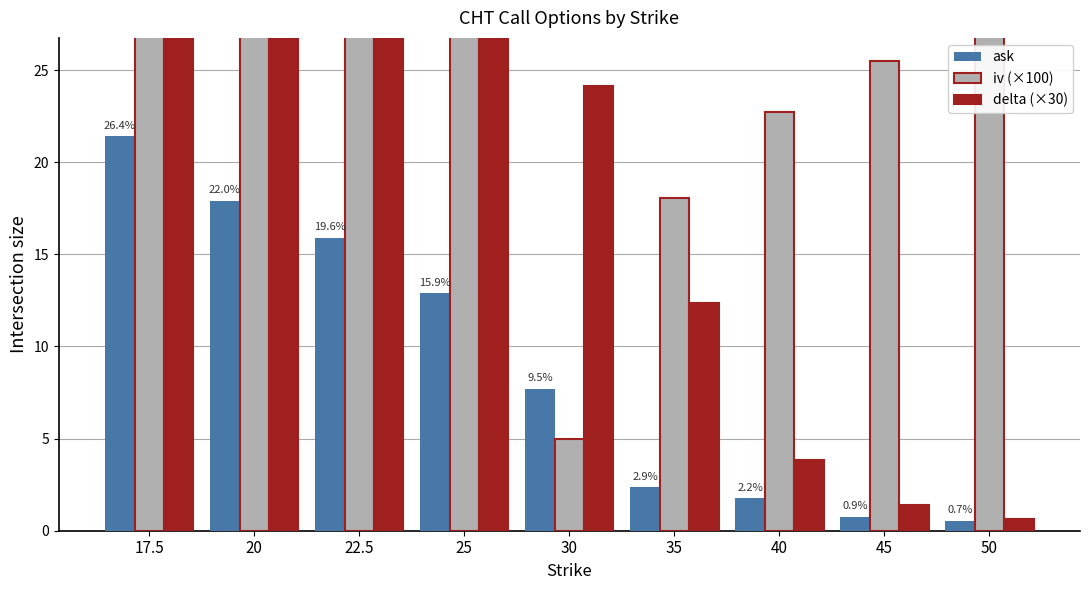

What is the sum of the delta (×30) values at 20 and 17.5?

59.0